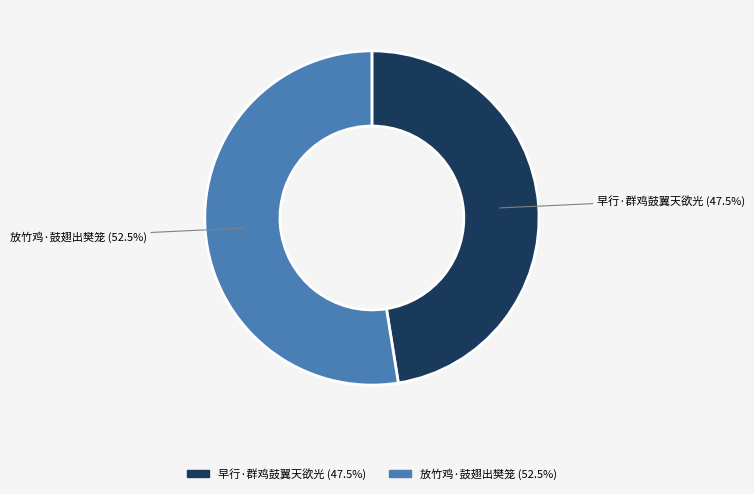

To the nearest percent, what is the difference between the 早行·群鸡鼓翼天欲光 and 放竹鸡·鼓翅出樊笼 slice percentages?

5%